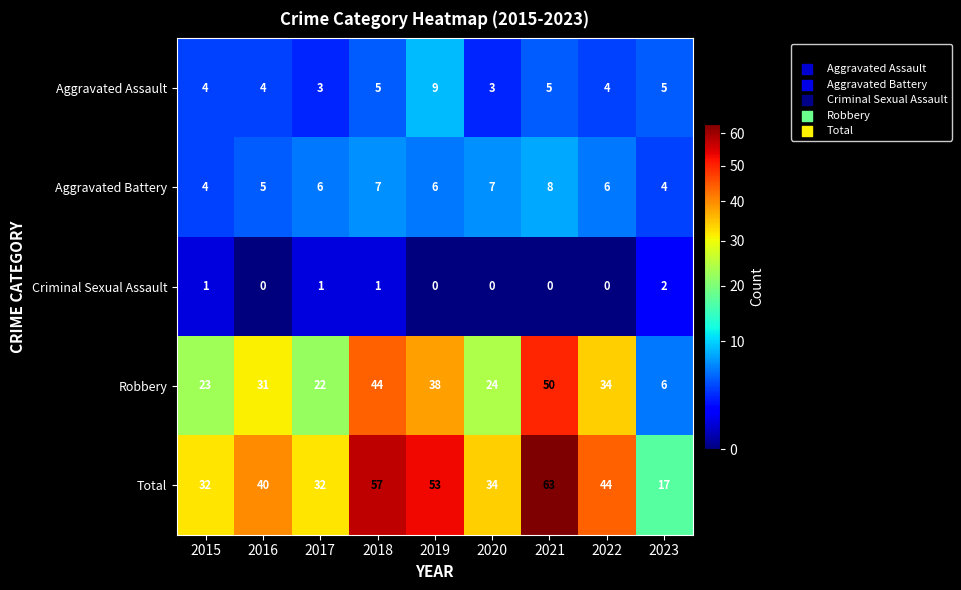

What is the maximum value shown in the chart?

63